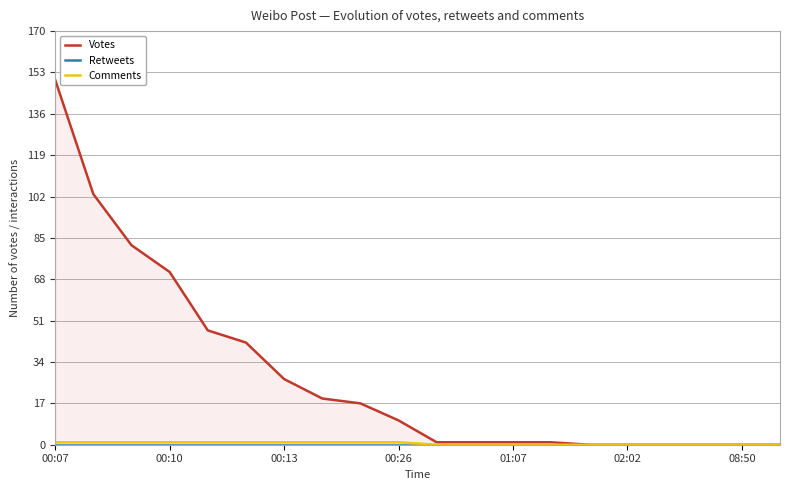

Which series has the largest total across all categories?

Votes